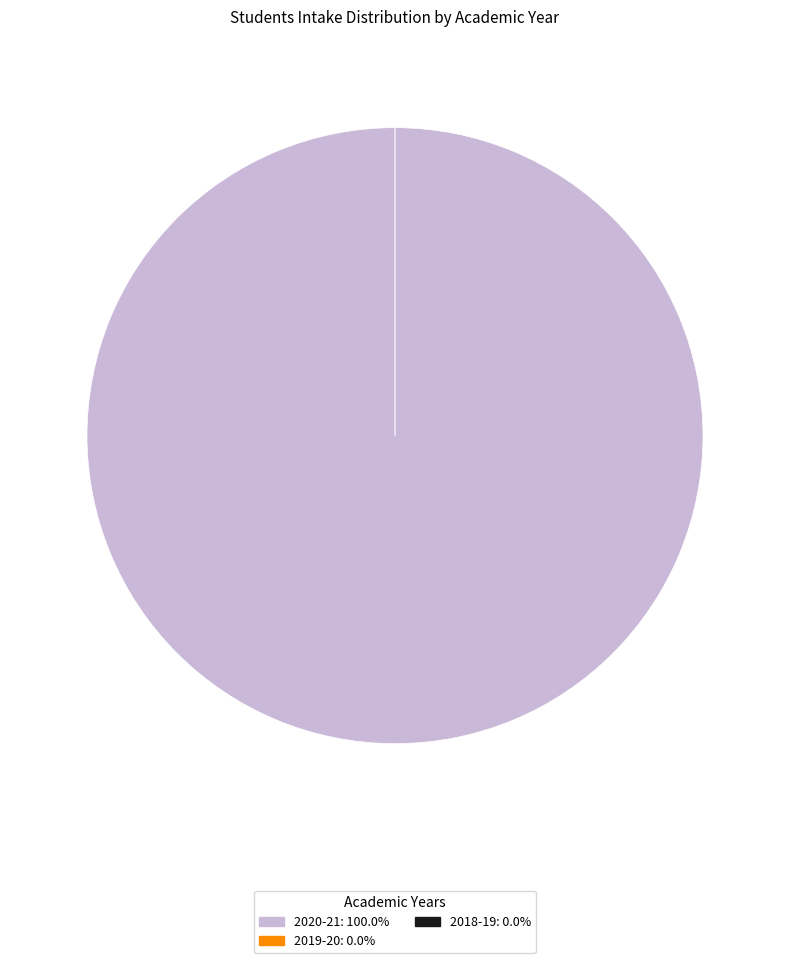

Between 2019-20 and 2020-21, which is larger?

2020-21